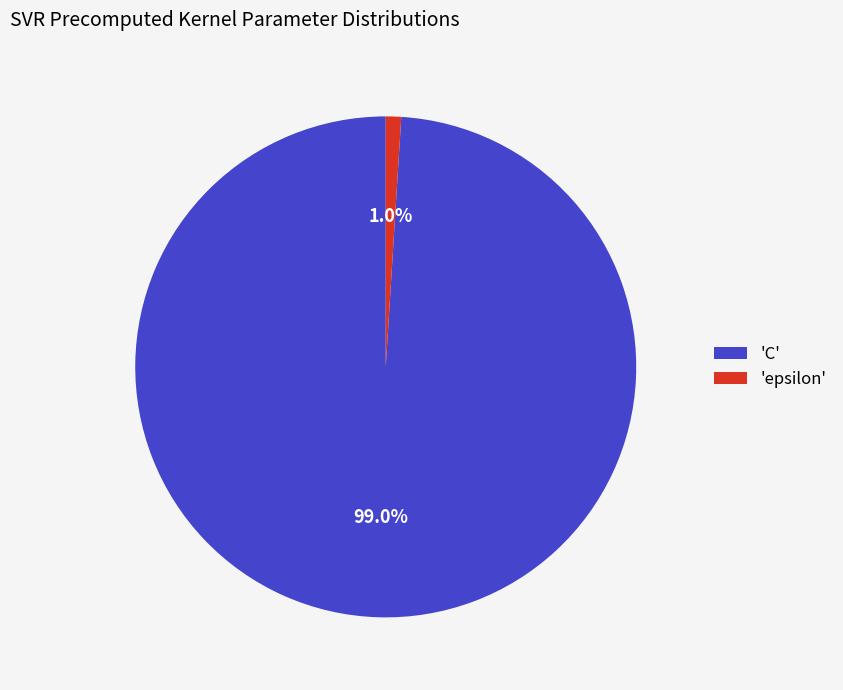

Which has a higher value, 'C' or 'epsilon'?

'C'